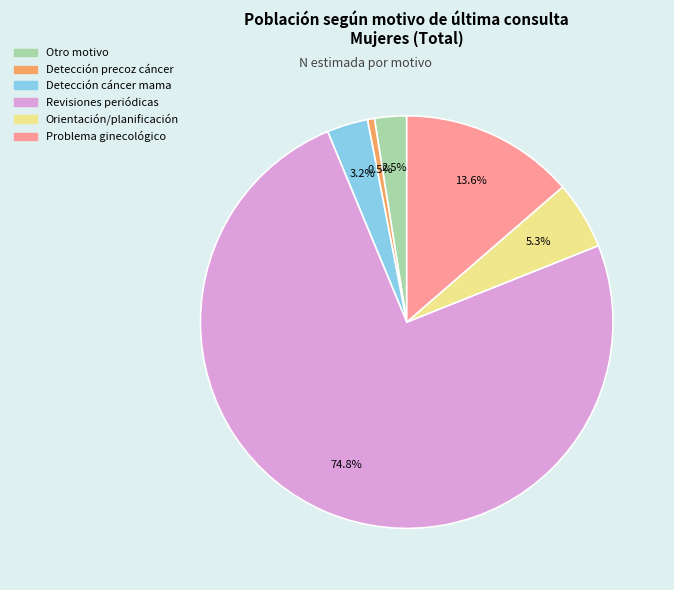

What is the total percentage of Detección cáncer mama and Otro motivo?

5.7%